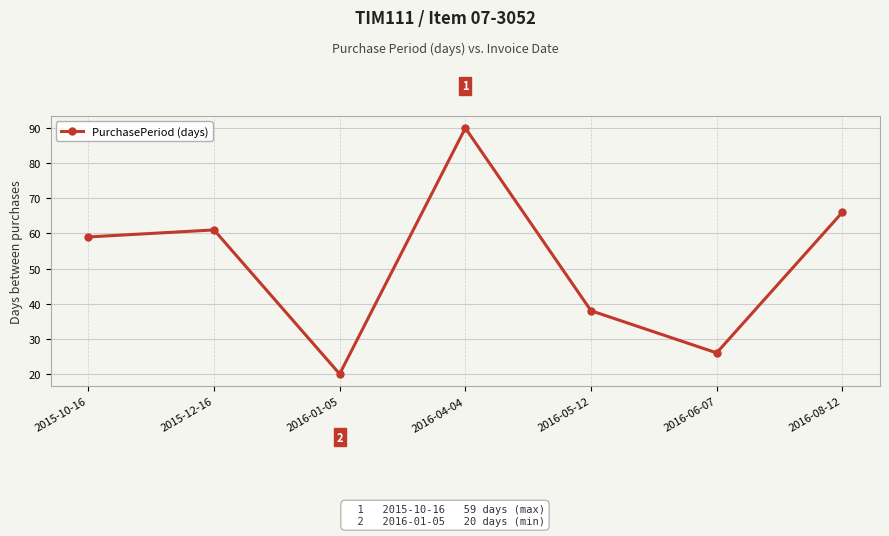

How many points are lower than both their immediate neighbors (excluding endpoints)?

2